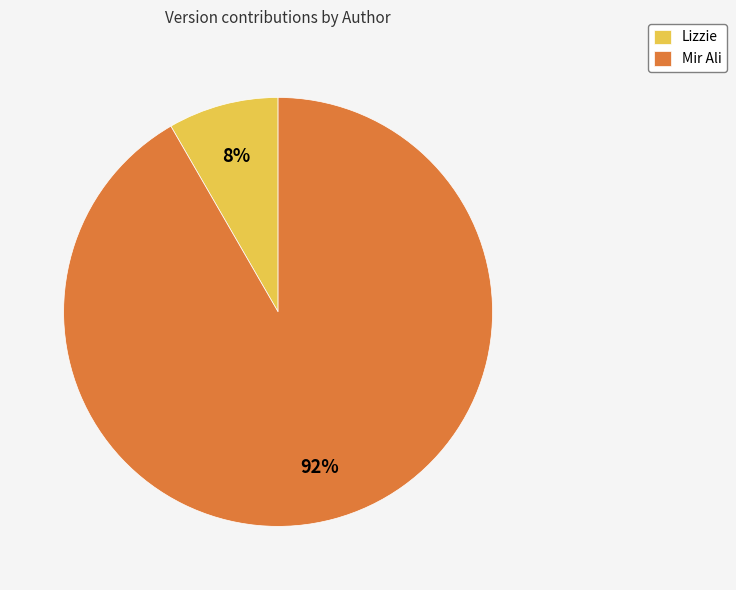

Combined, do Lizzie and Mir Ali account for over 50%?

Yes